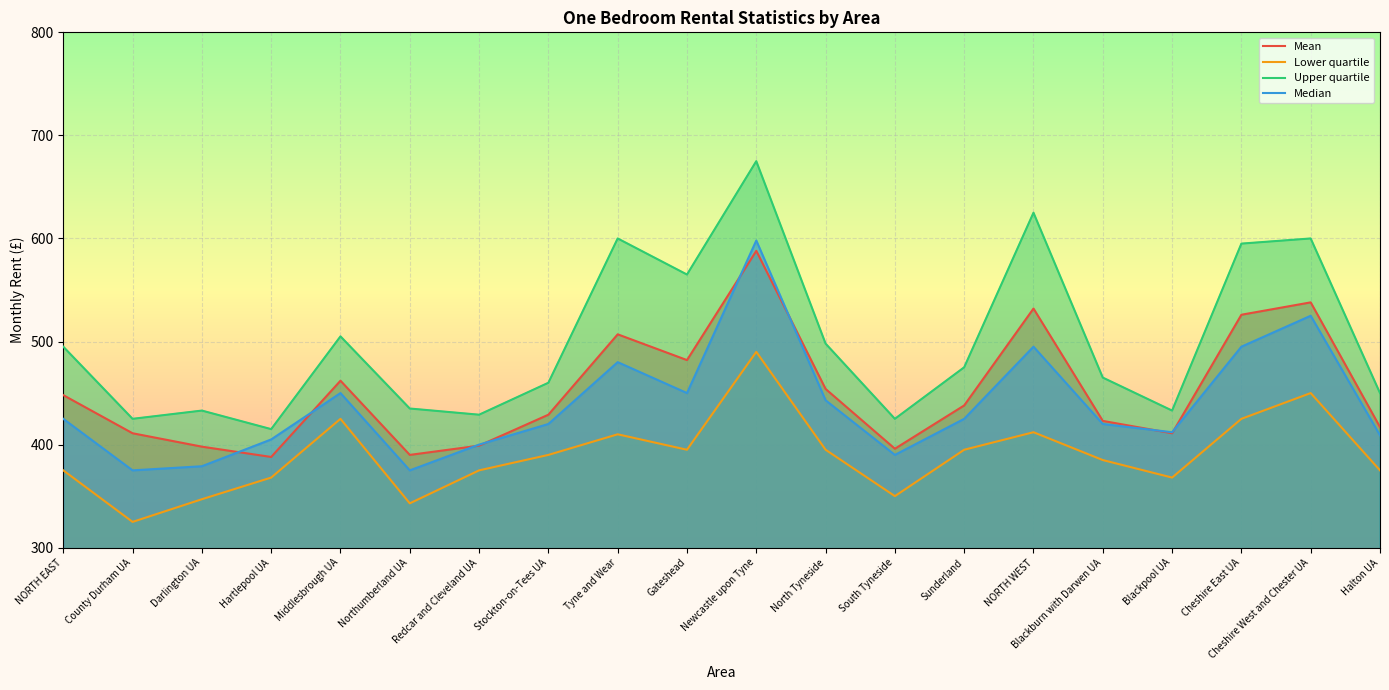

Which label corresponds to the smallest value in the chart?

County Durham UA